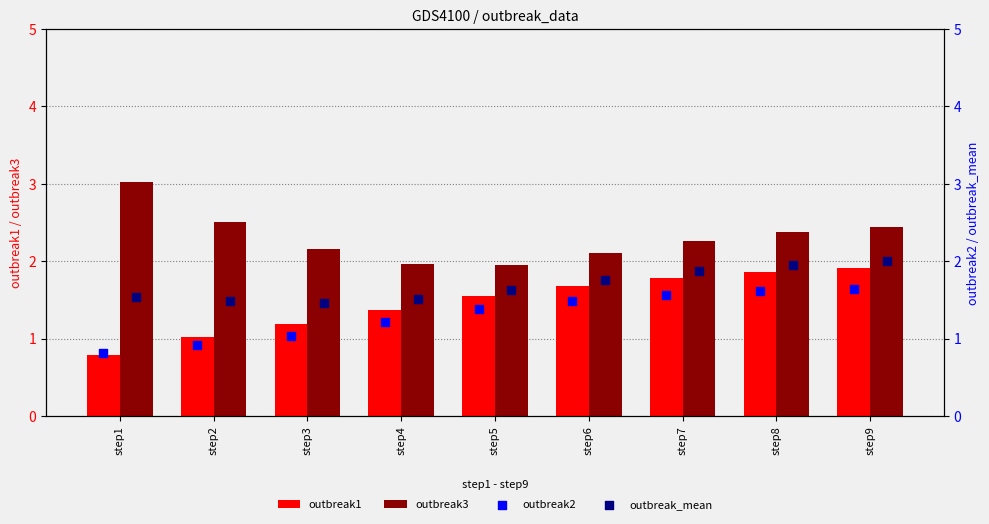

What is the total value across all series at step9?

8.0